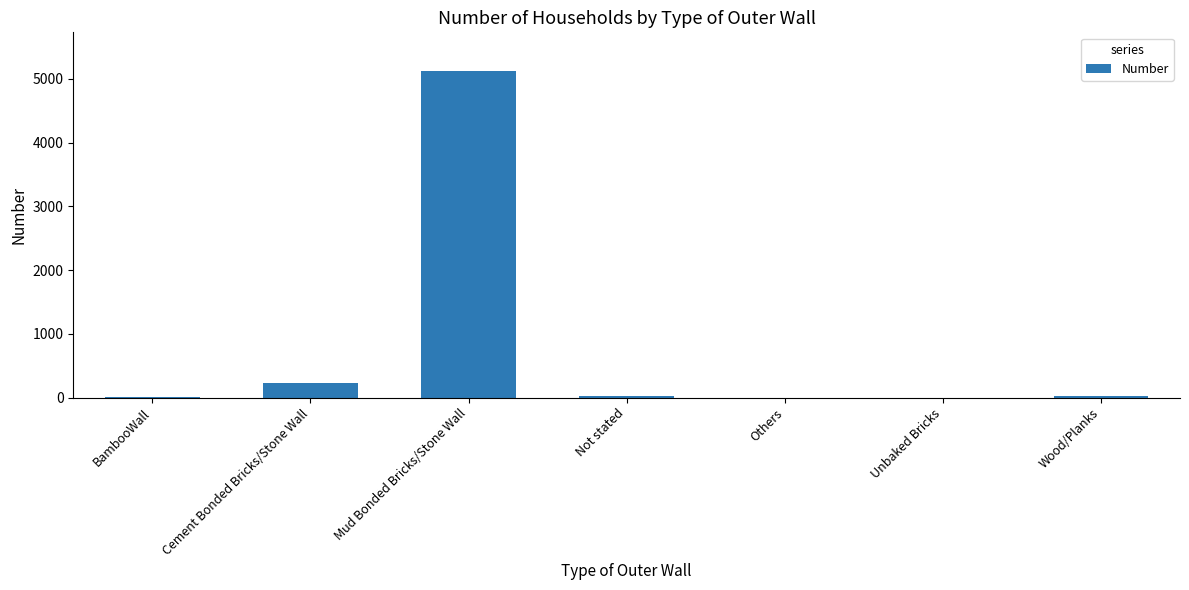

What is the sum of all values?

5422